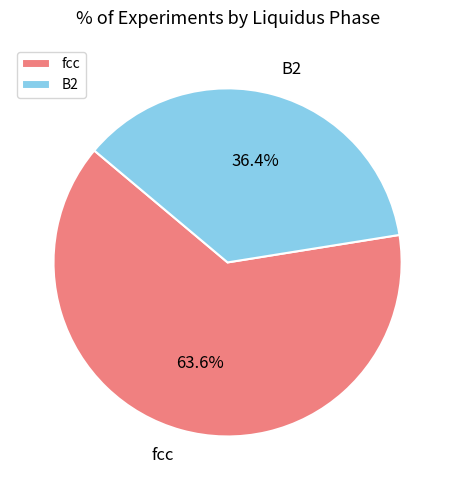

Which category accounts for the majority?

fcc